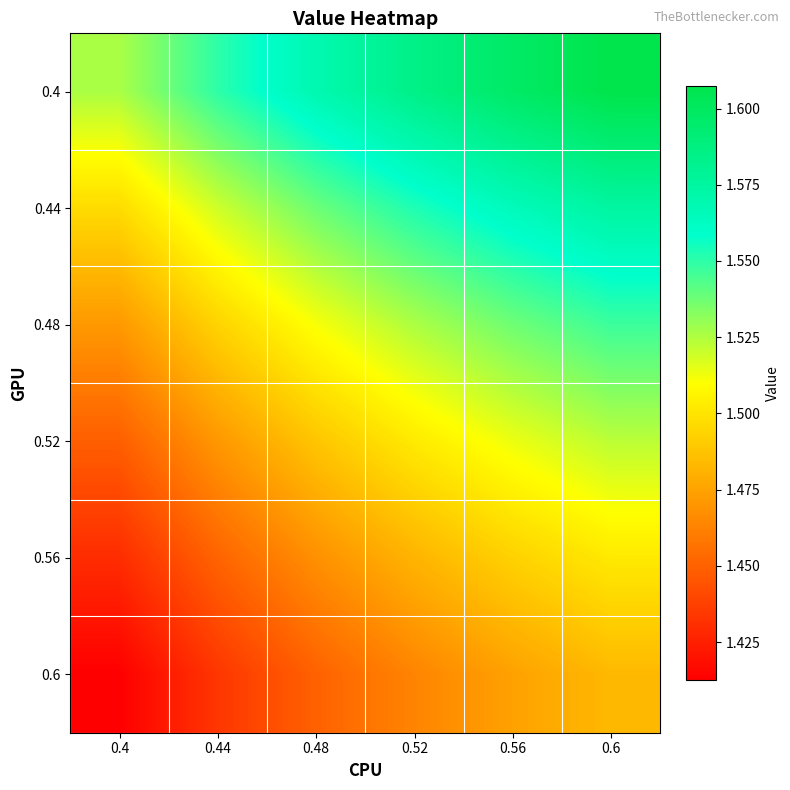

Which series has the widest spread of values?

0.4